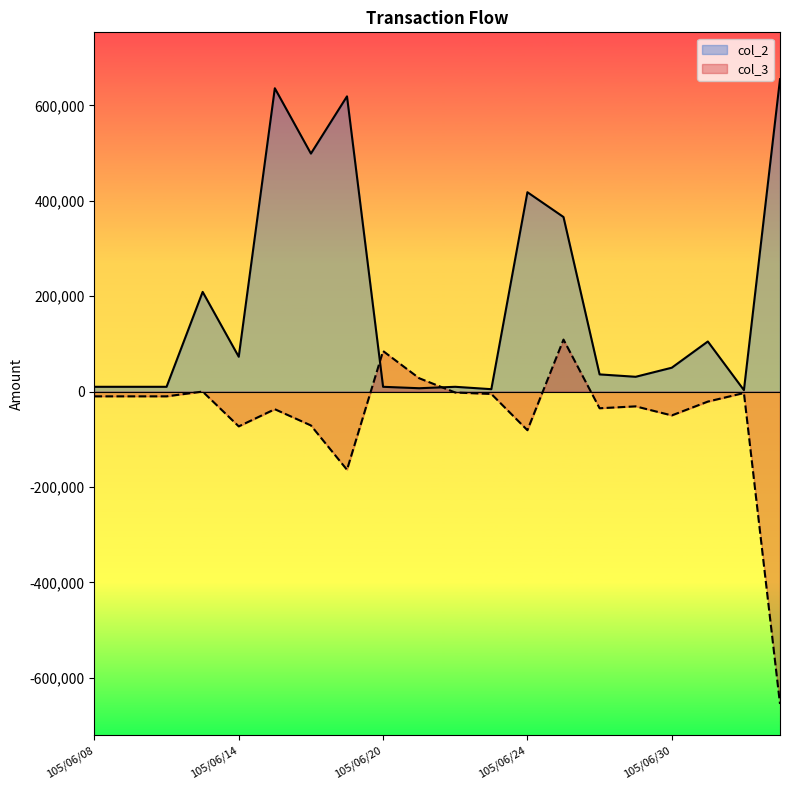

What is the difference between the second highest and minimum values in the col_2 series?

633000